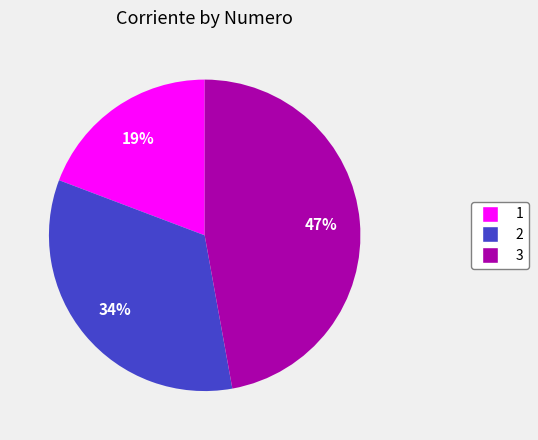

Which slice is the largest?

3